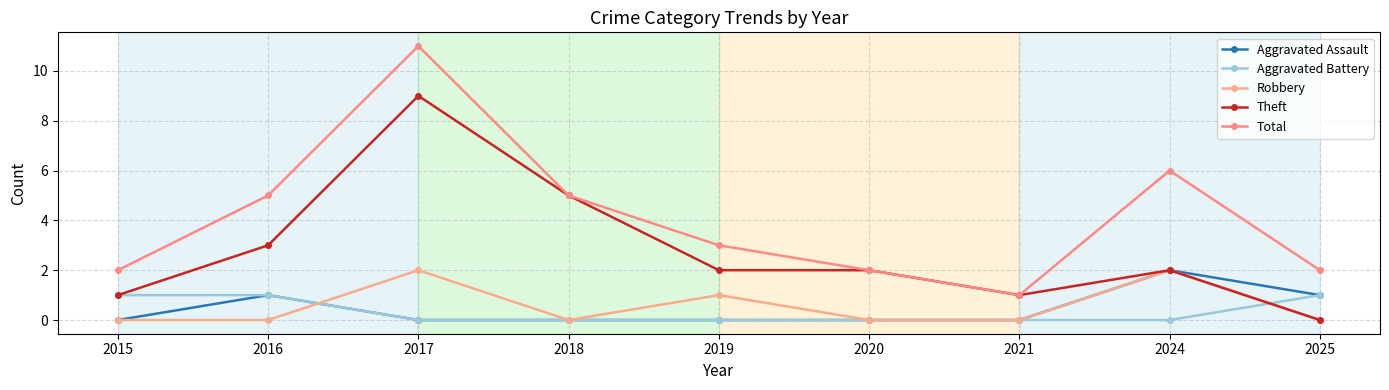

What is the total value across all series at 2018?

10